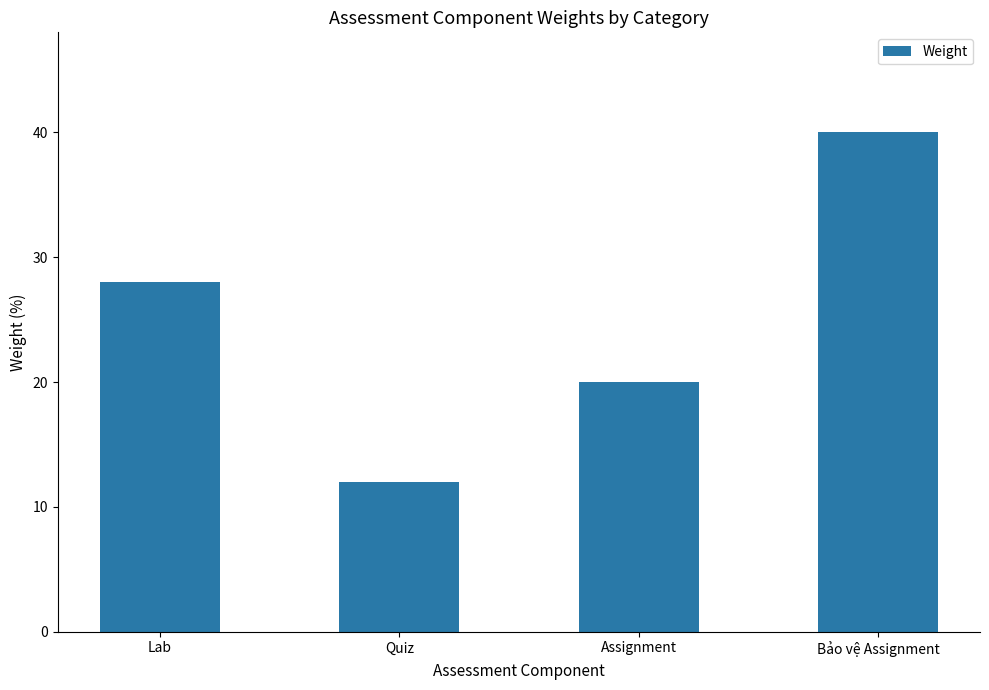

Is it true that the value at Assignment is 30?

False